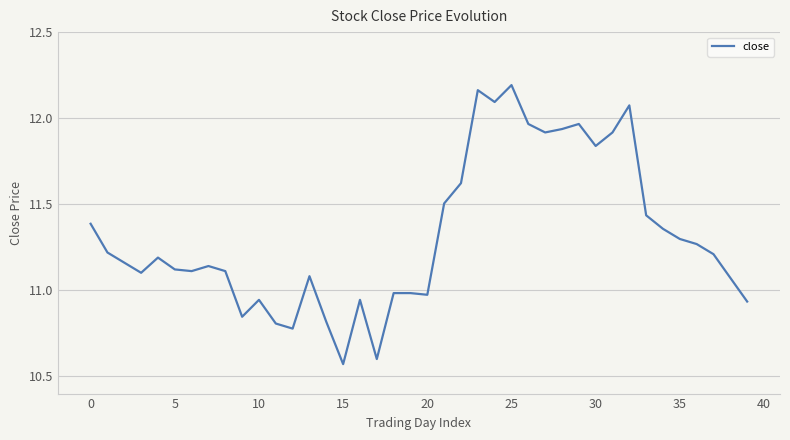

Does the chart display data point markers on the line(s)?

No